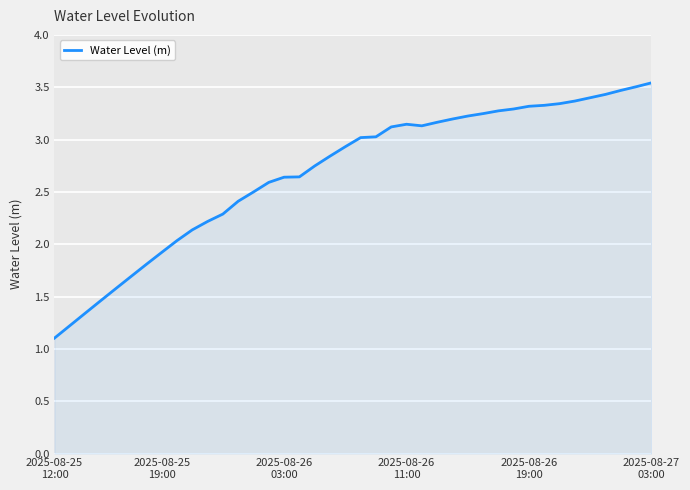

What is the smallest value displayed?

1.1